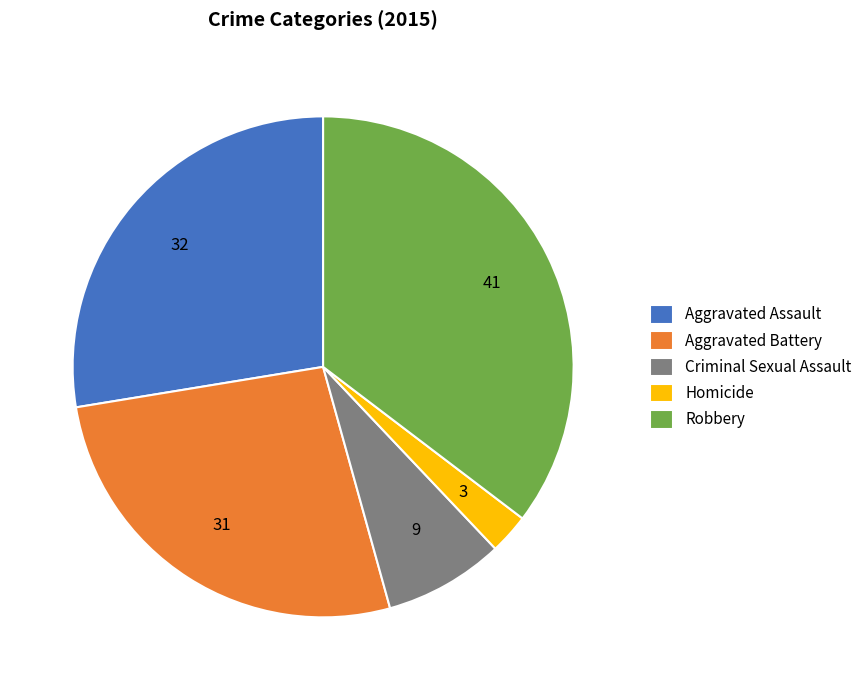

Combined, do Aggravated Assault and Homicide account for over 50%?

No